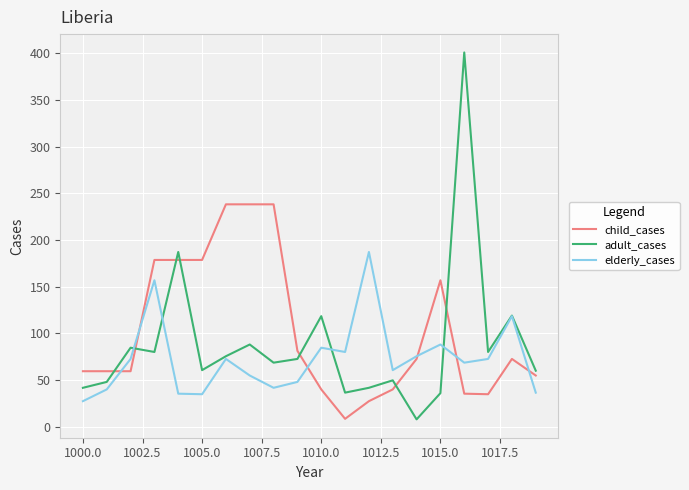

Which series has the largest range (max minus min)?

adult_cases